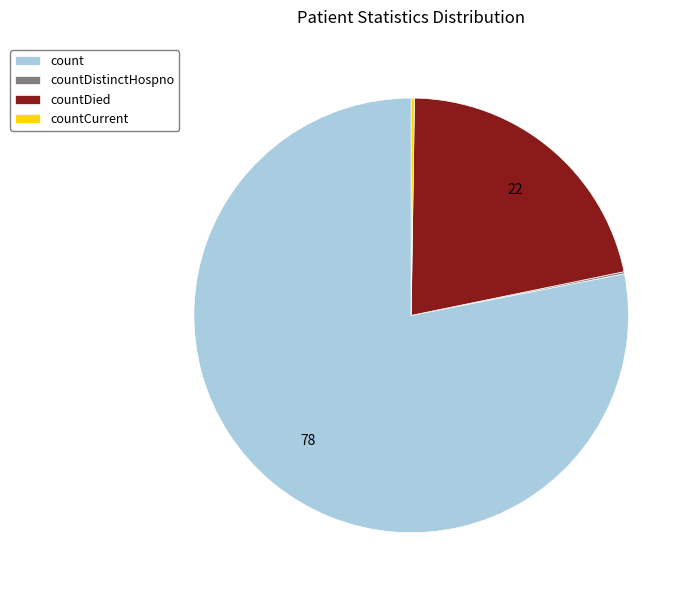

What is the ratio of the value at count to the value at countDied?

3.6